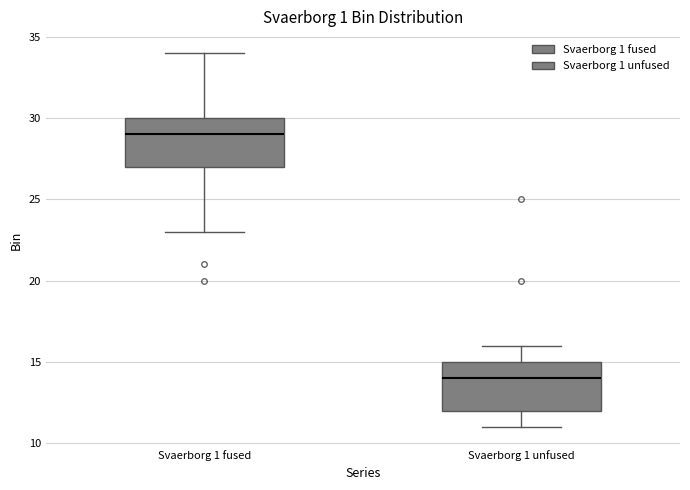

Reading left to right, read every box against the y-axis: the position of its median line, the range the box covers, and the ends of its whiskers. The values are not printed on the chart, so give them approximately, as read against the axis.

Svaerborg 1 fused: median 29, box 27 to 30, whiskers 23 to 34
Svaerborg 1 unfused: median 14, box 12 to 15, whiskers 11 to 16